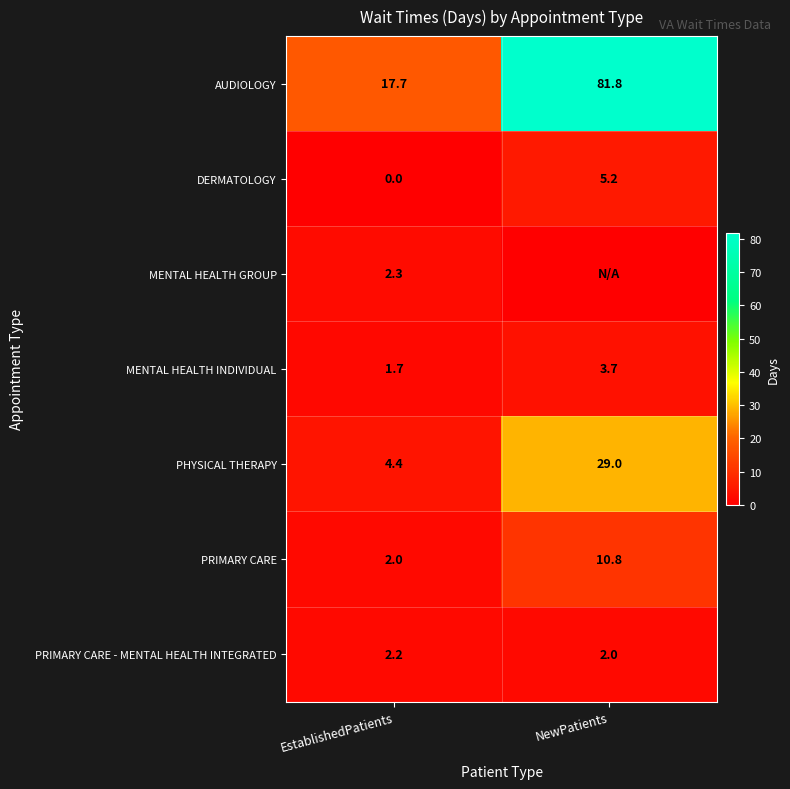

The DERMATOLOGY series shows 1.2 at NewPatients. True or false?

False